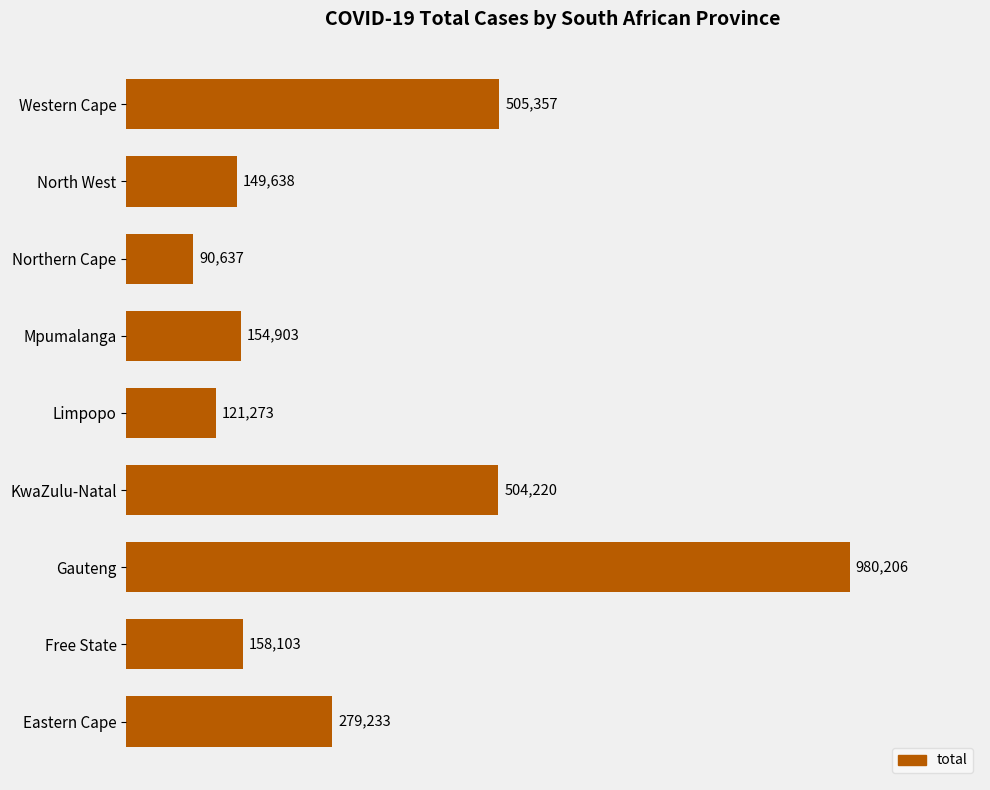

Are the bars grouped side by side (vs. stacked)?

No